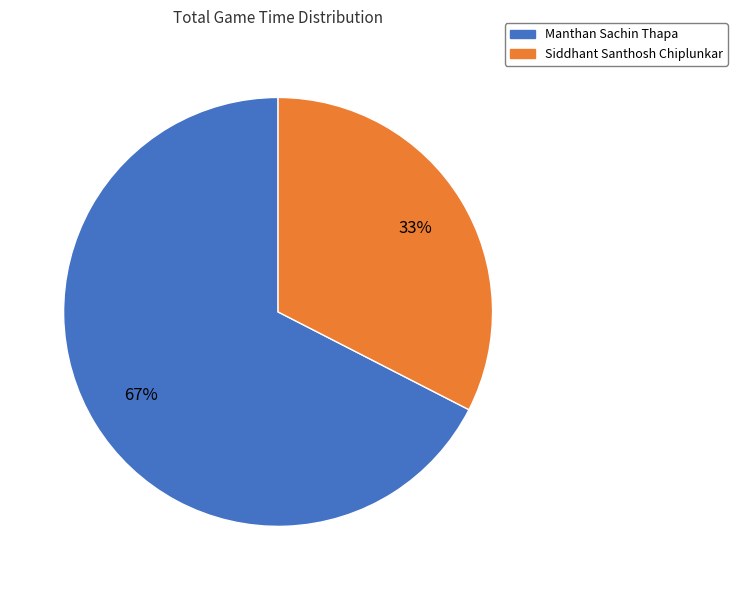

To the nearest percent, what is the average slice percentage?

50%